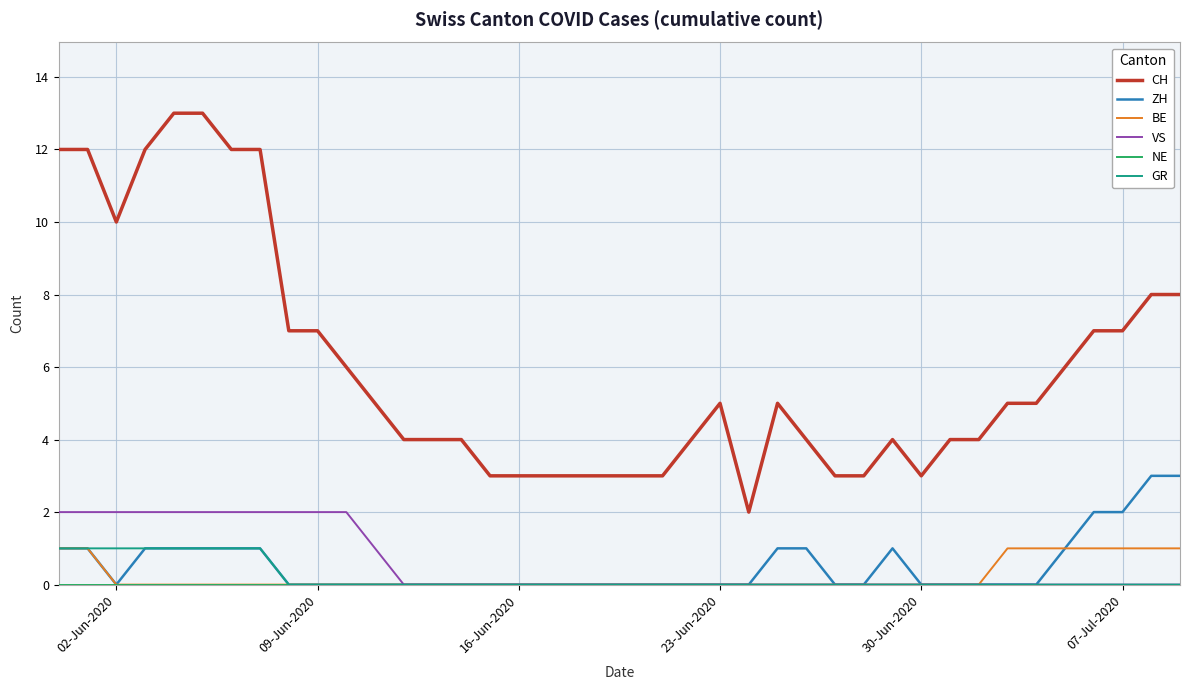

What is the maximum value for CH?

13